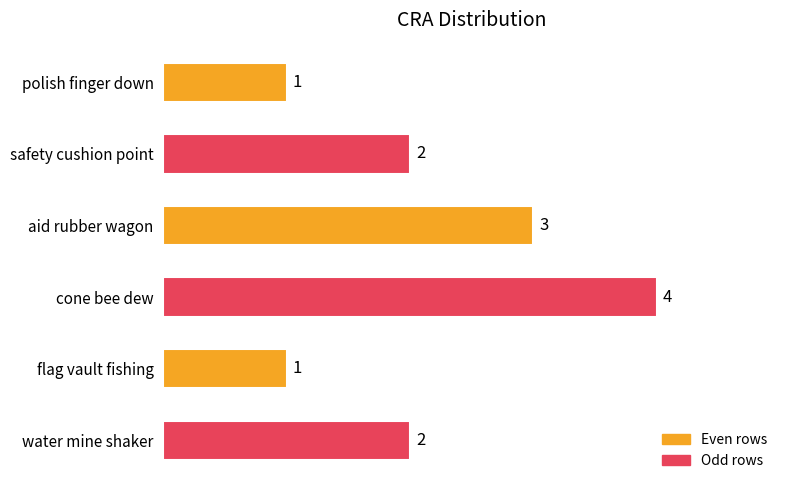

What is the smallest value displayed?

1